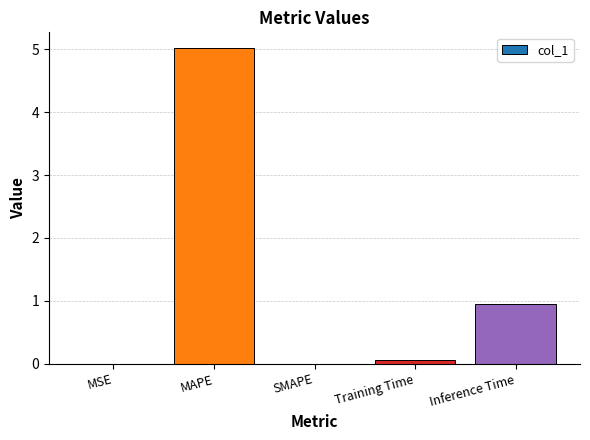

What is the average value?

1.2